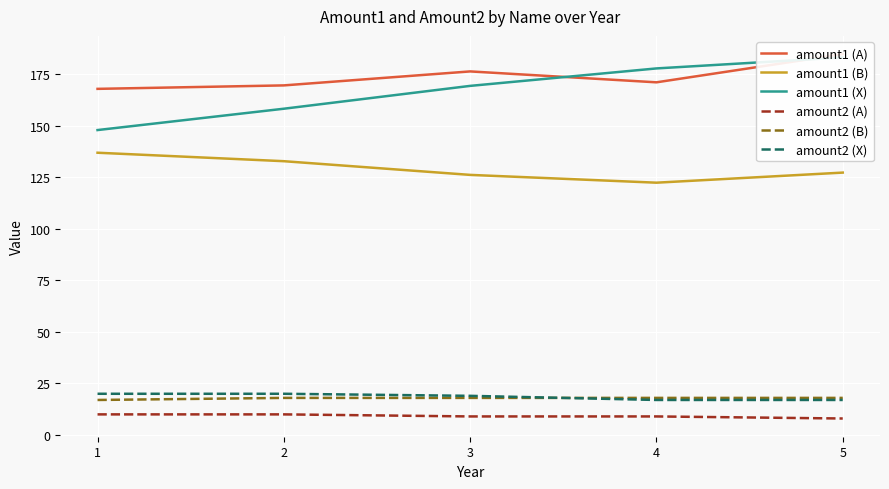

True or false: amount2 (B) and amount1 (B) intersect in this chart.

False